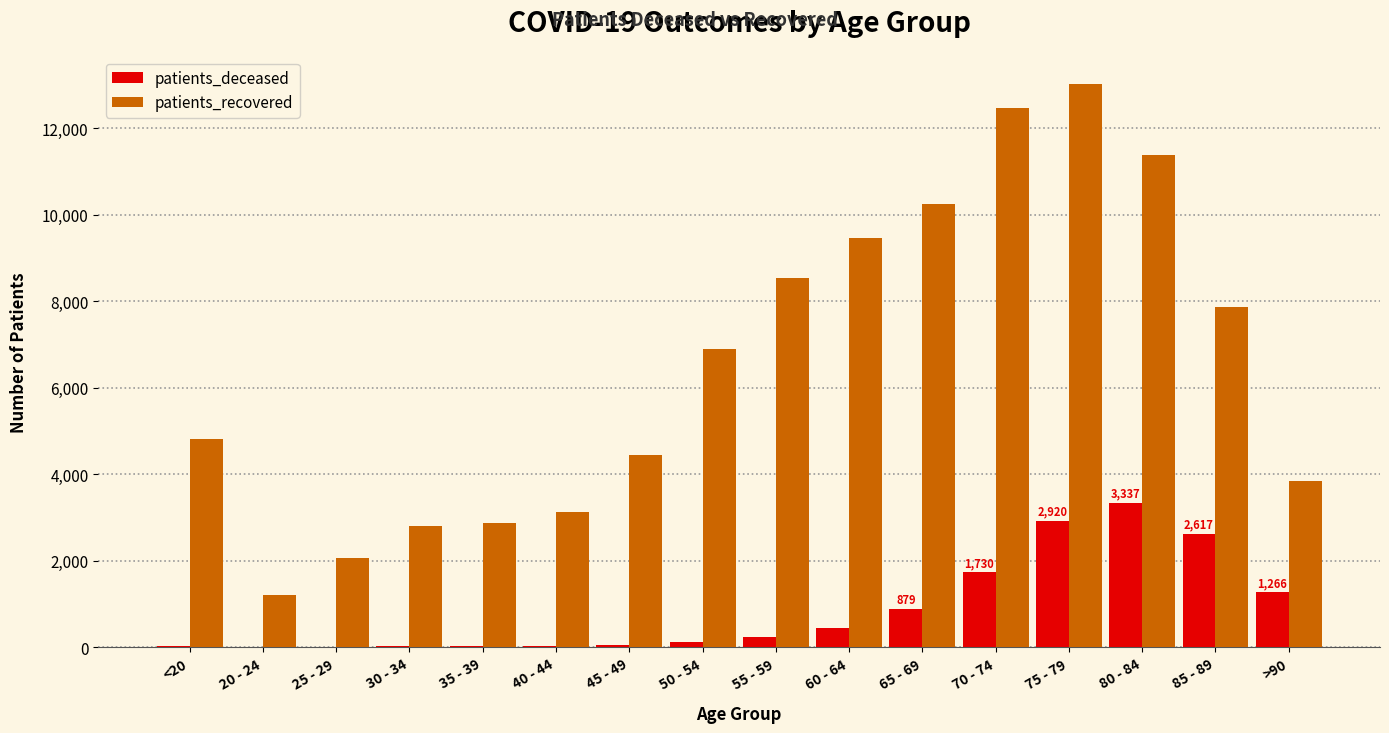

Which category has the highest value in the patients_deceased series?

80 - 84